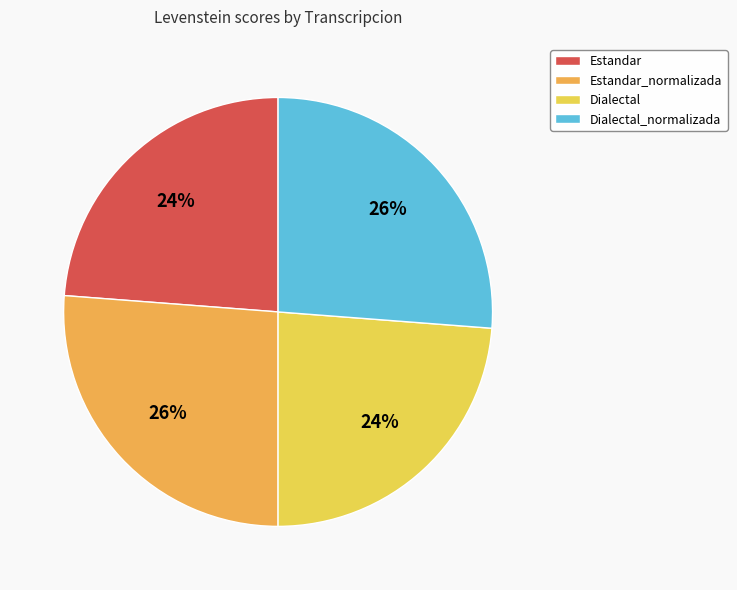

Rank the categories by value from highest to lowest.

Estandar_normalizada, Dialectal_normalizada, Estandar, Dialectal